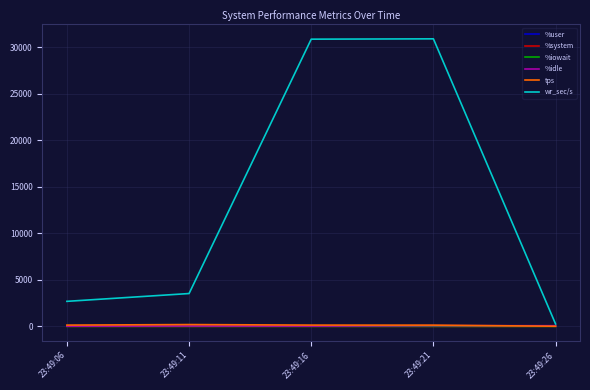

What is the sum of all %idle values?

234.8